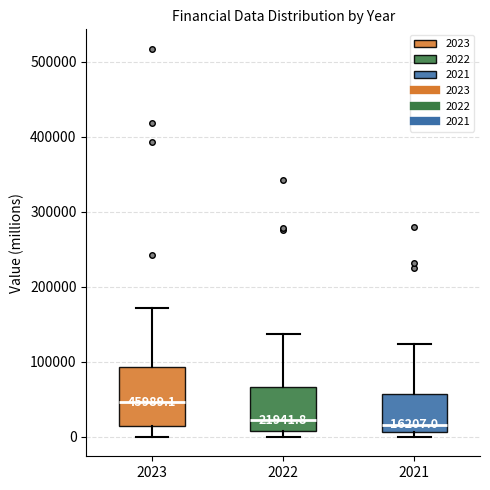

Comparing the boxes themselves (not the whiskers), which one is the tallest?

2023